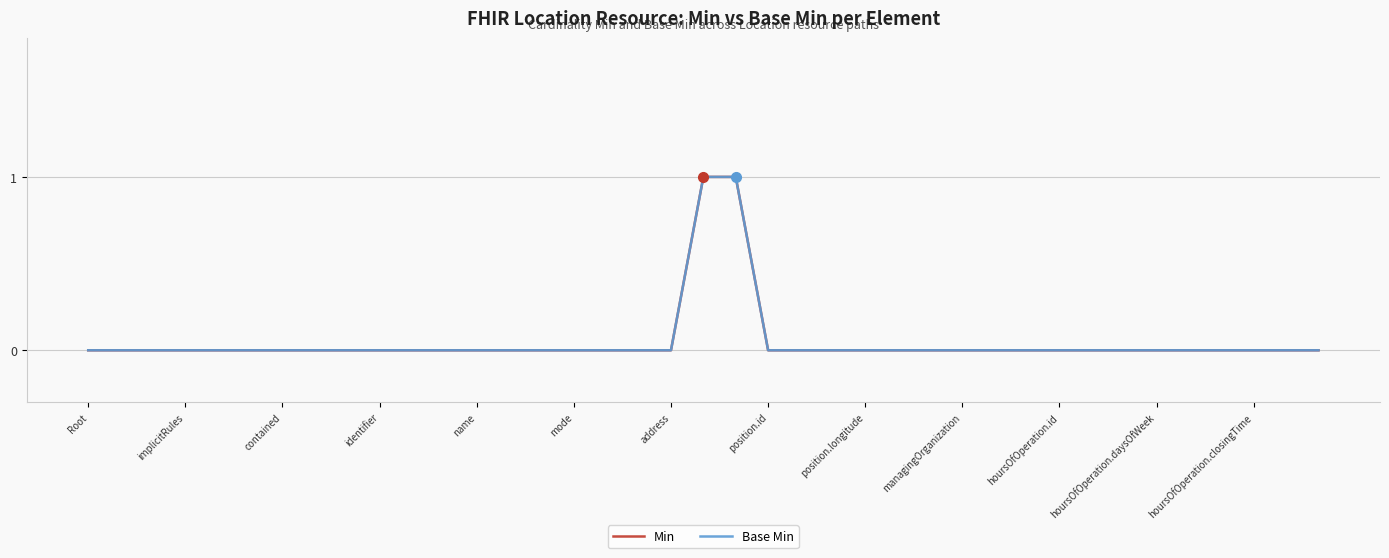

Reading right to left, list all the values displayed in this chart.

Min: 0	0	0	0	0	0	0	0	0	0	0	0	0	0	0	0	0	0	1	1	0	0	0	0	0	0	0	0	0	0	0	0	0	0	0	0	0	0	0
Base Min: 0	0	0	0	0	0	0	0	0	0	0	0	0	0	0	0	0	0	1	1	0	0	0	0	0	0	0	0	0	0	0	0	0	0	0	0	0	0	0